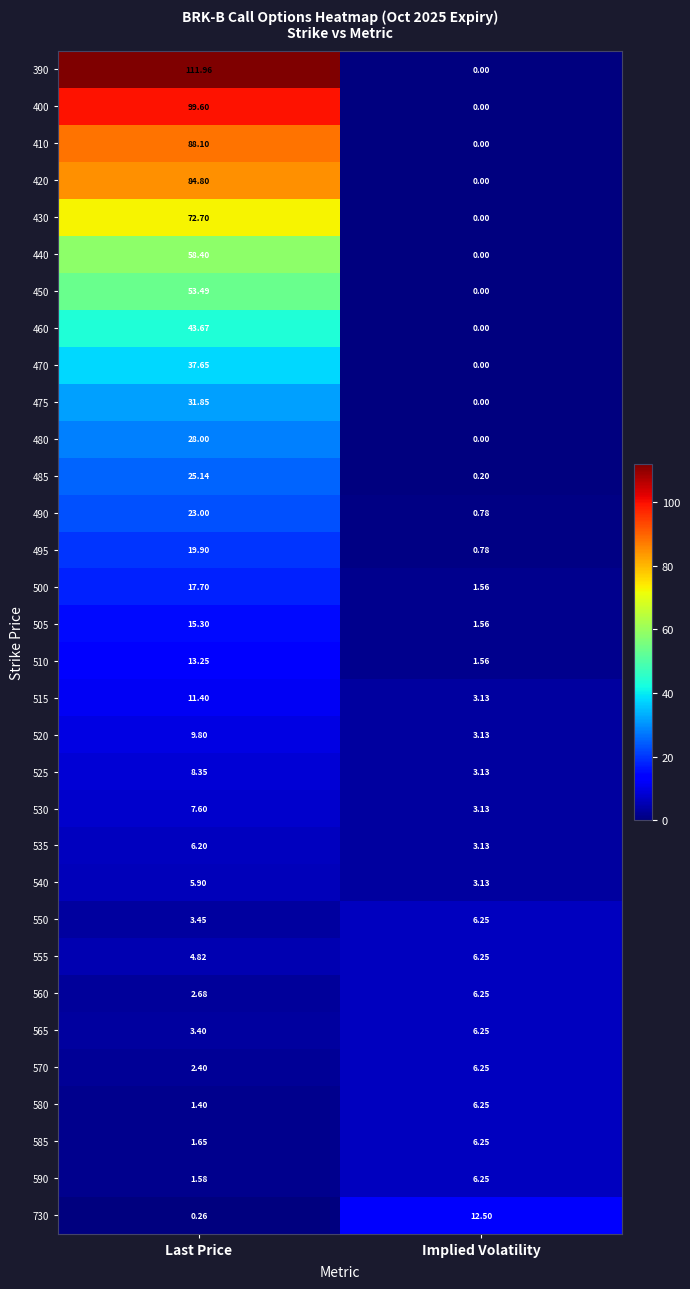

At which category is the sum across all series the highest?

Last Price